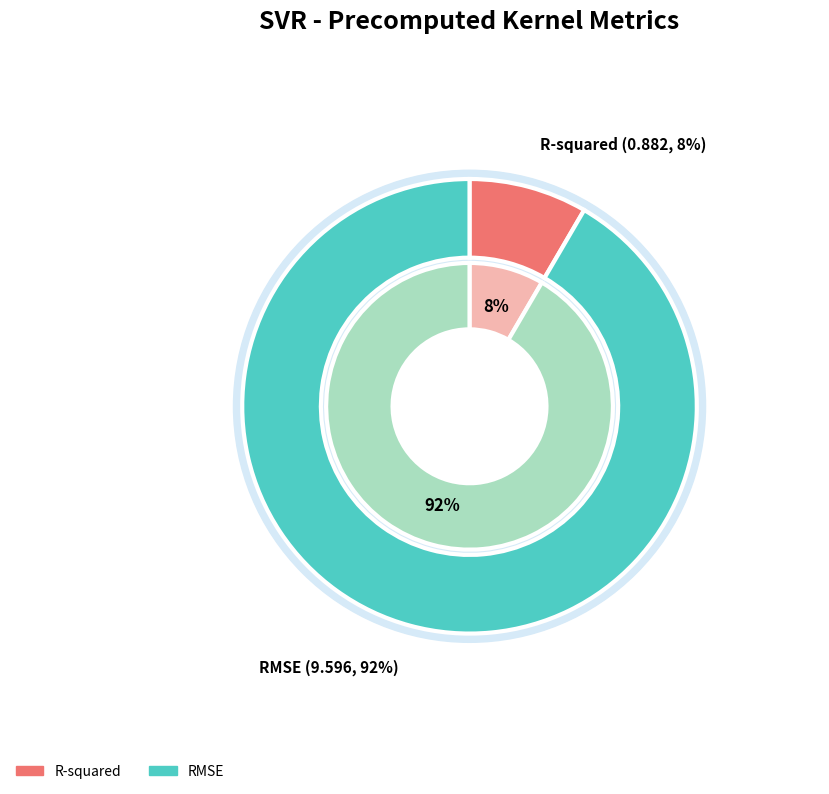

To the nearest percent, what portion does RMSE represent?

92%